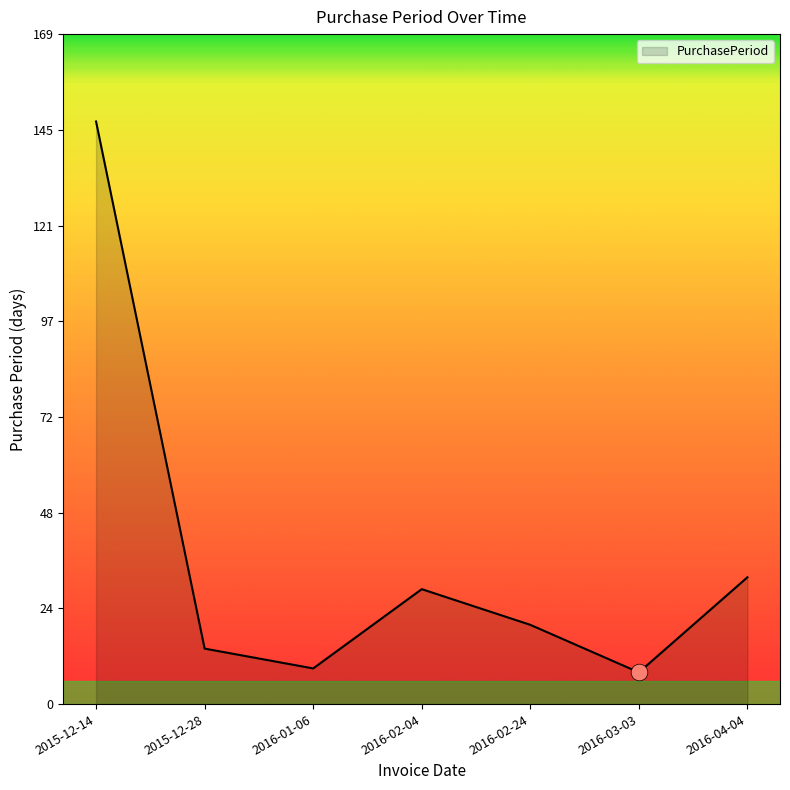

Reading left to right, extract all data points from this chart.

2015-12-14=147	2015-12-28=14	2016-01-06=9	2016-02-04=29	2016-02-24=20	2016-03-03=8	2016-04-04=32